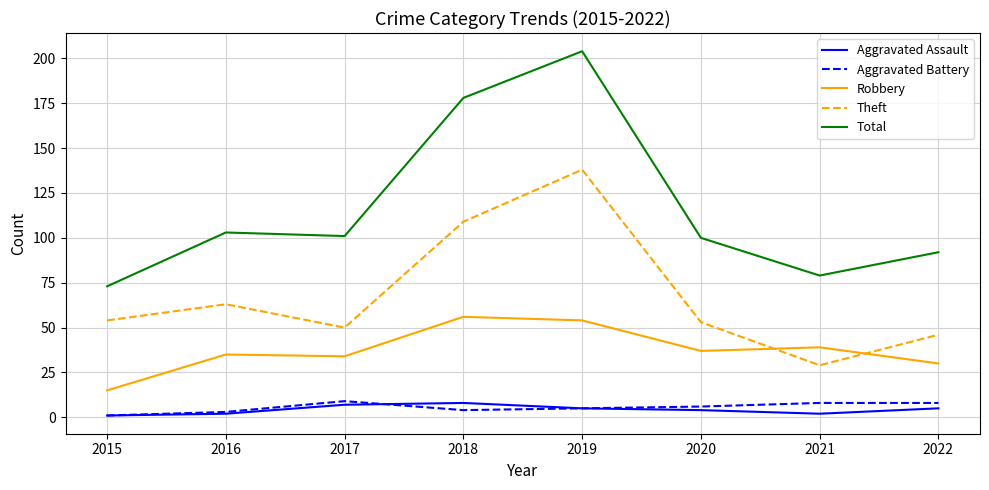

Which series changed the most between 2016 and 2018?

Total